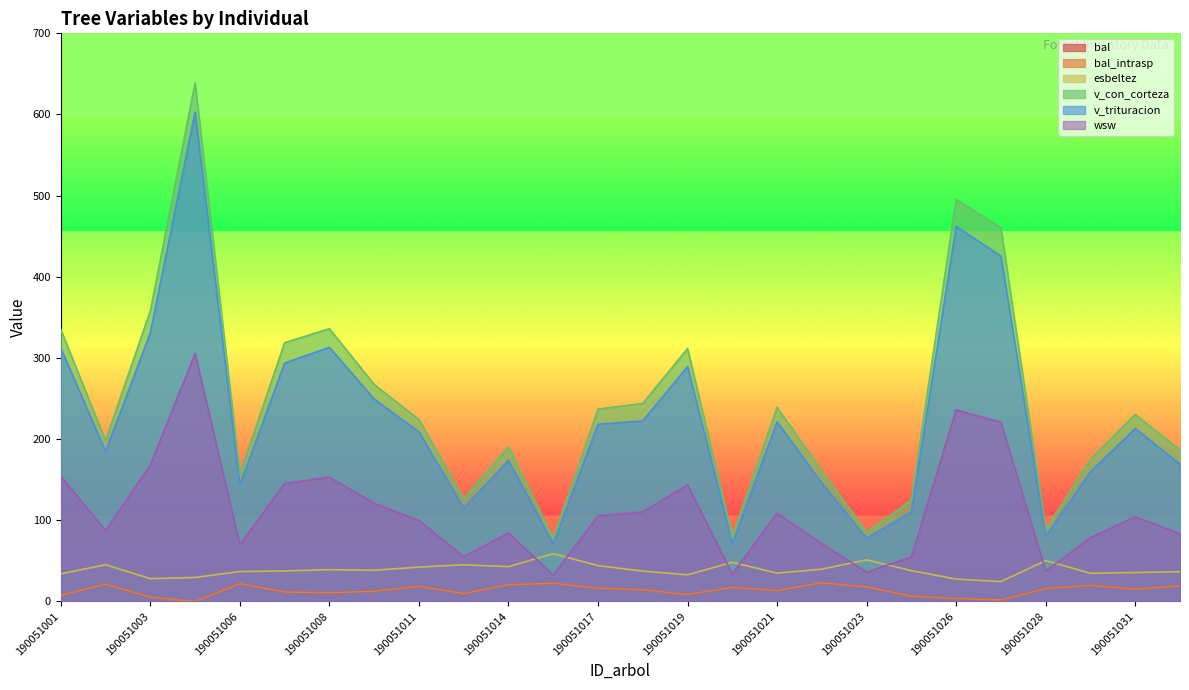

At which label is wsw closest to 168?

190051003